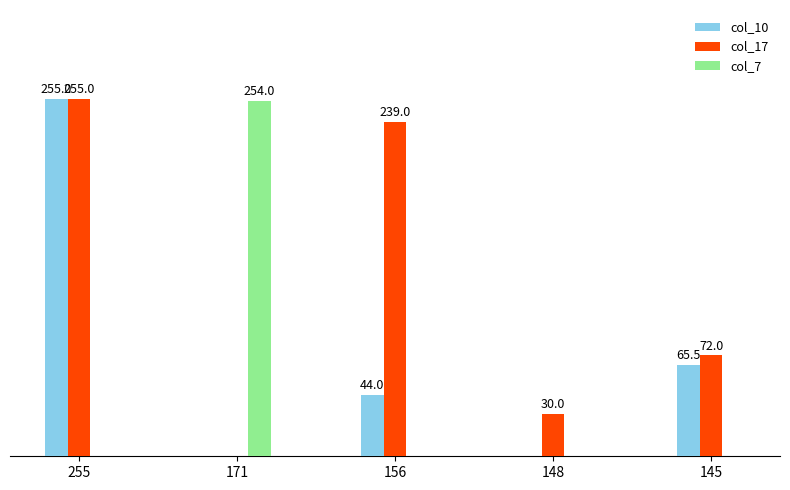

Which series has the largest total across all categories?

col_17